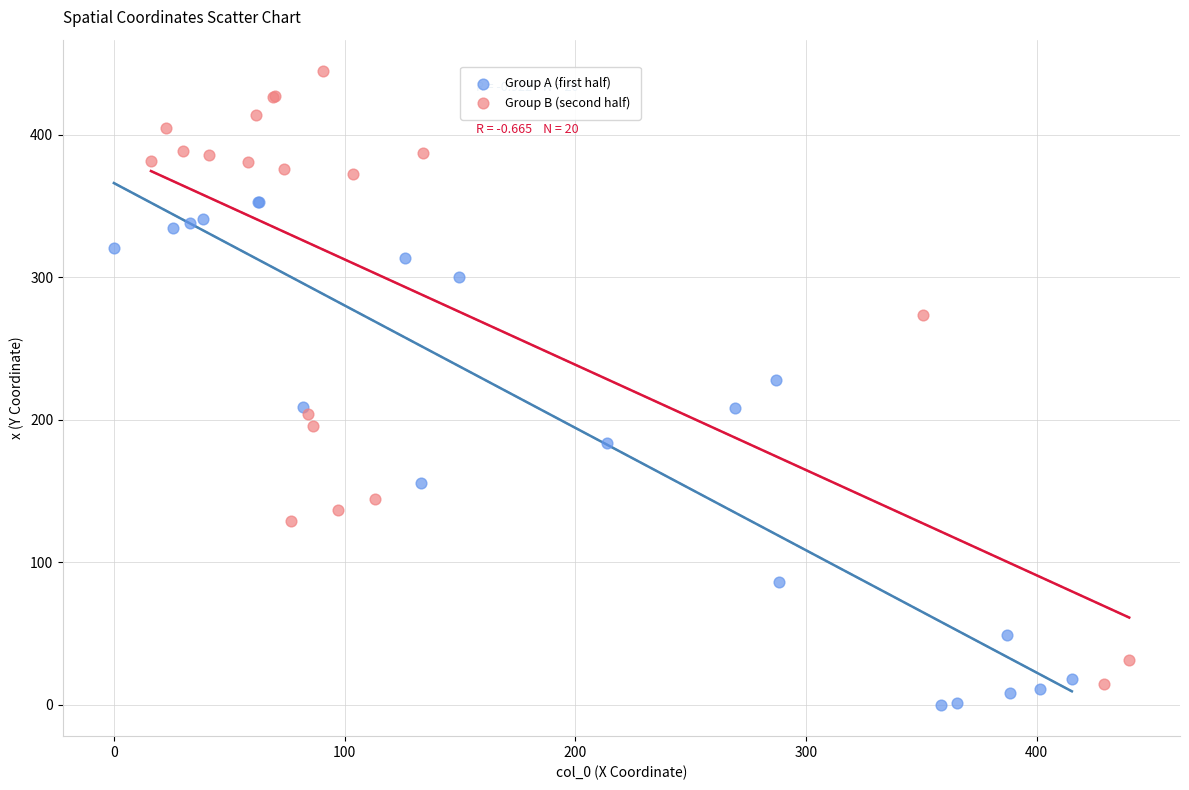

What are all the series names shown in the legend?

Group A (first half), Group B (second half)